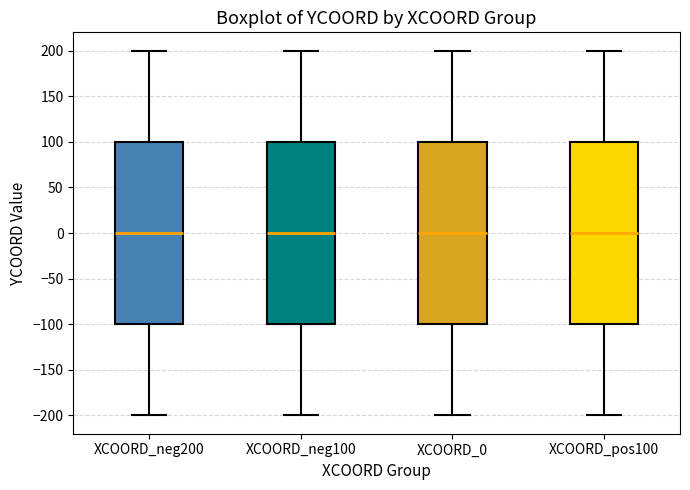

Reading left to right, transcribe this box plot: for each box, give where its median line is, the range the box spans, and where its two whiskers end, as read against the y-axis. The values are not printed on the chart, so give them approximately, as read against the axis.

XCOORD_neg200: median 0, box -100 to 100, whiskers -200 to 200
XCOORD_neg100: median 0, box -100 to 100, whiskers -200 to 200
XCOORD_0: median 0, box -100 to 100, whiskers -200 to 200
XCOORD_pos100: median 0, box -100 to 100, whiskers -200 to 200